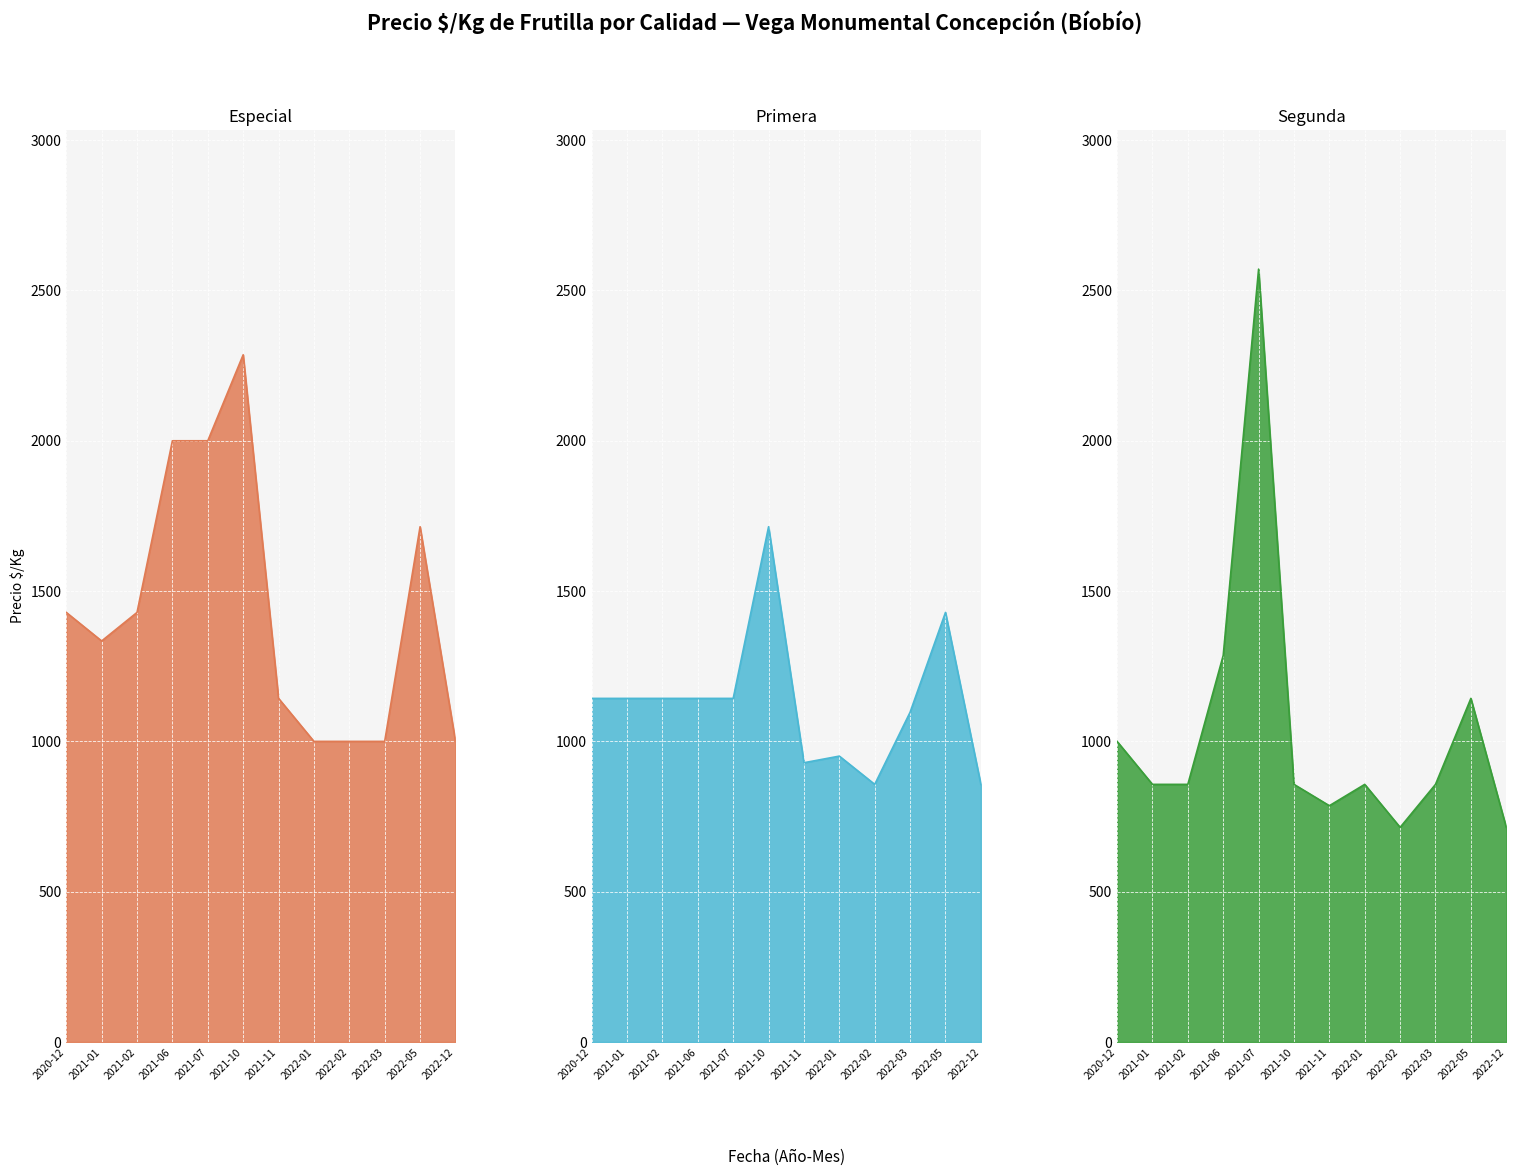

What is the average value of the Primera series?

1129